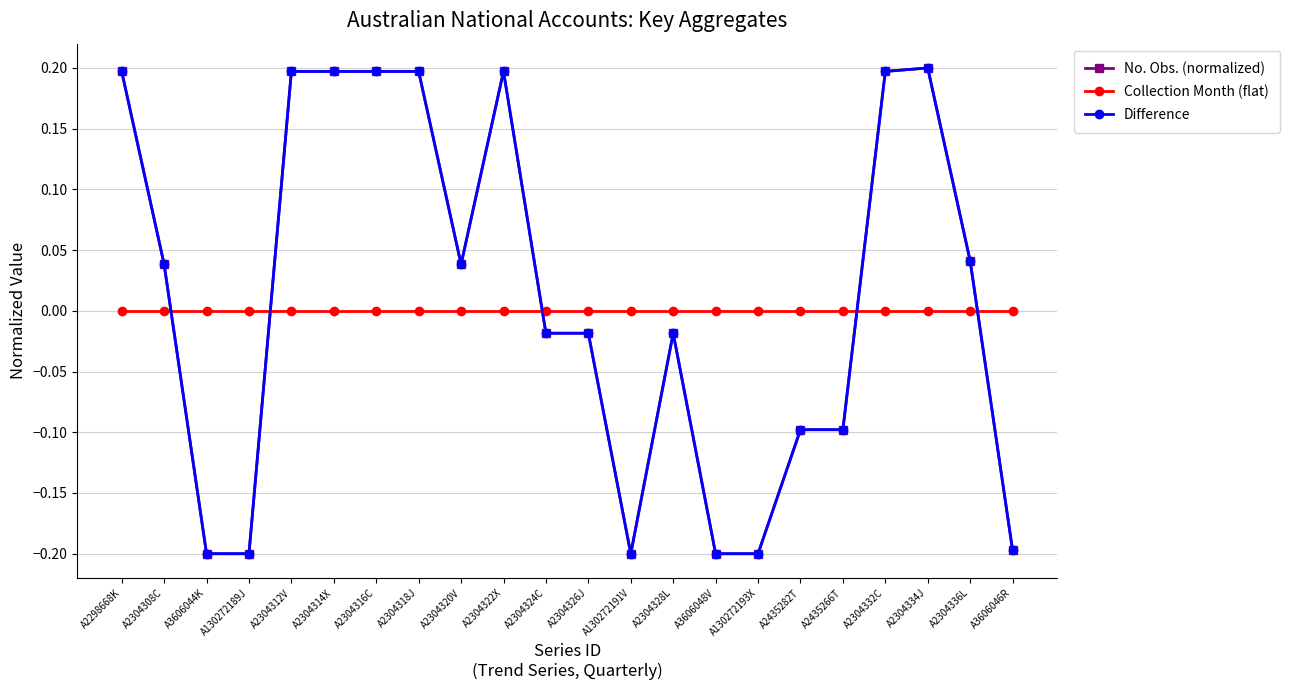

Rank the series at A3606048V from lowest to highest value.

No. Obs. (normalized), Difference, Collection Month (flat)